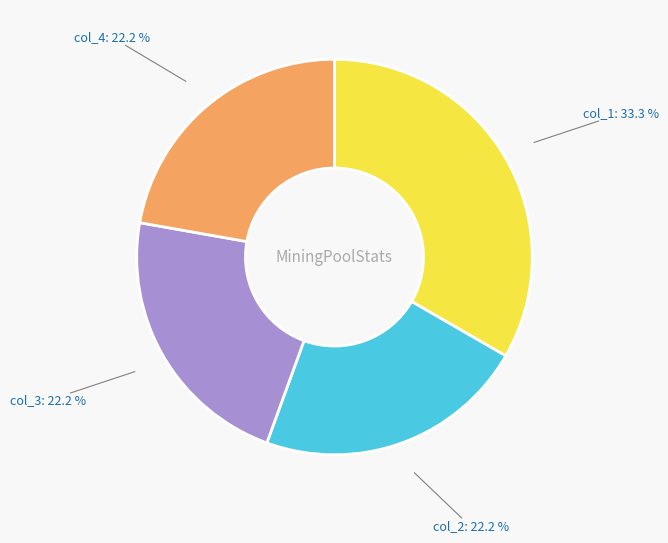

Does any single category account for the majority?

No